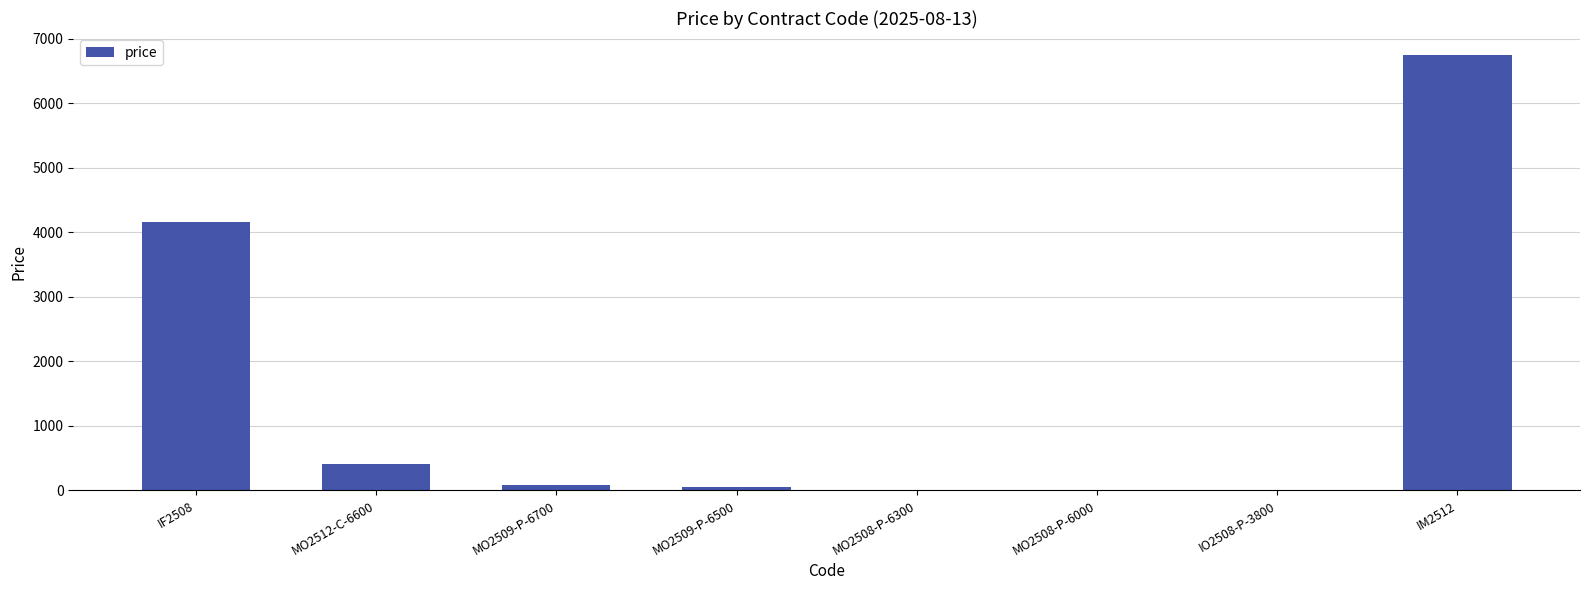

What is the change in value from MO2512-C-6600 to MO2508-P-6300?

-413.8